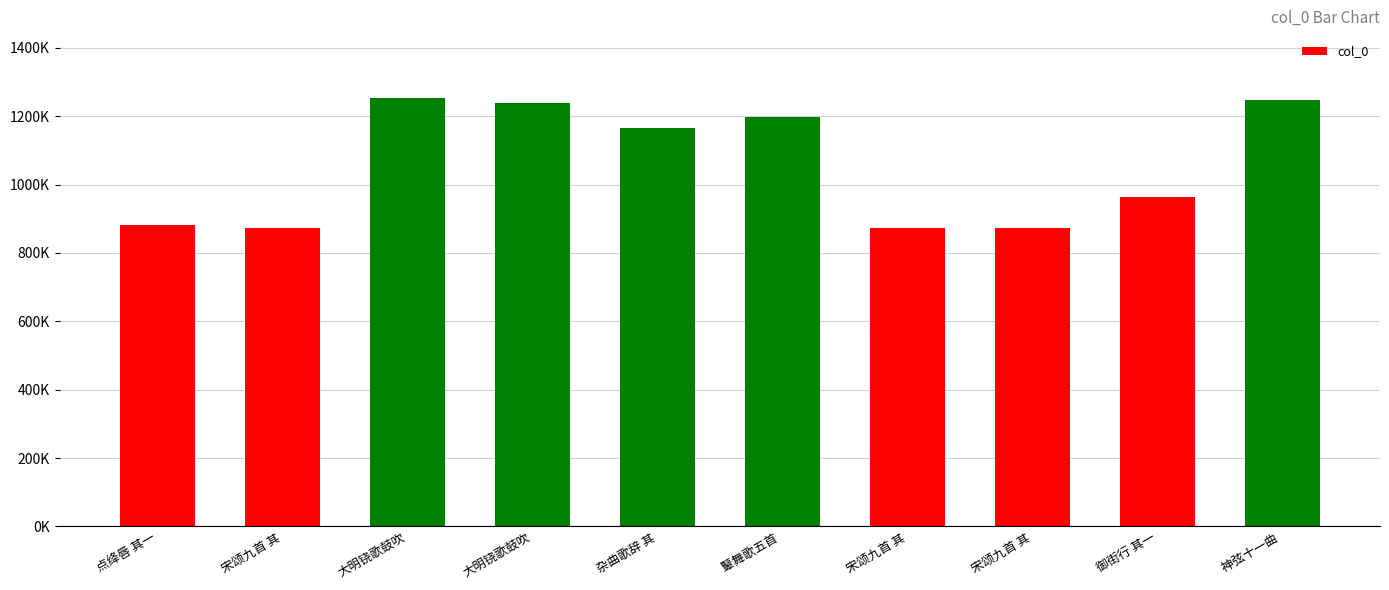

Which label corresponds to the smallest value in the chart?

宋颂九首 其